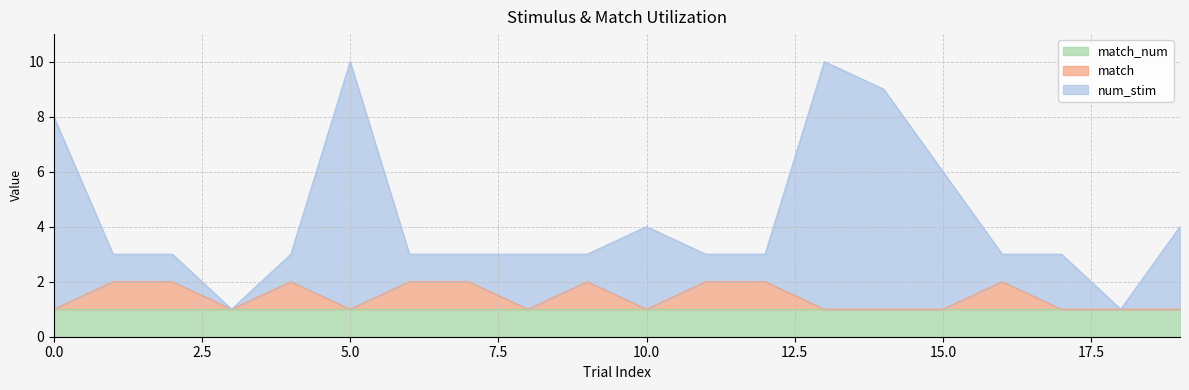

True or false: num_stim and match intersect in this chart.

False